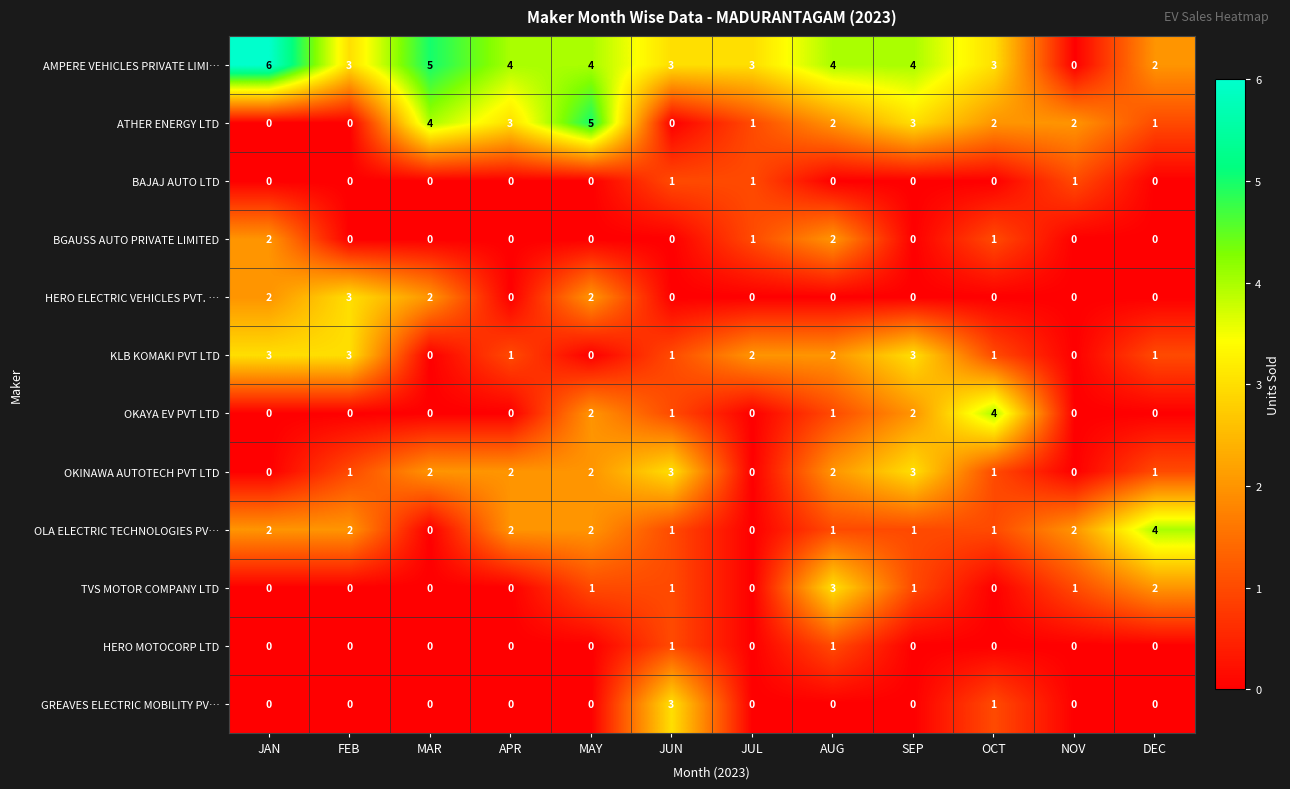

How many BGAUSS AUTO PRIVATE LIMITED values are between 0 and 1?

10